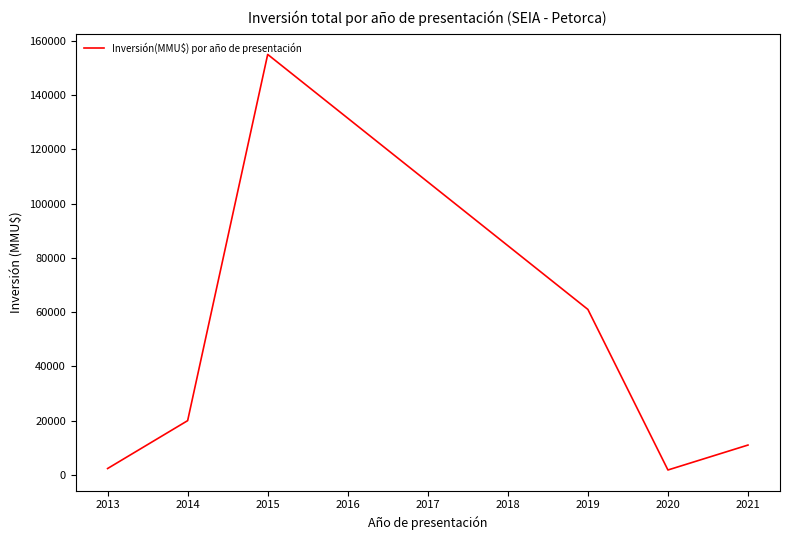

What is the change in value from 2015 to 2019?

-94000